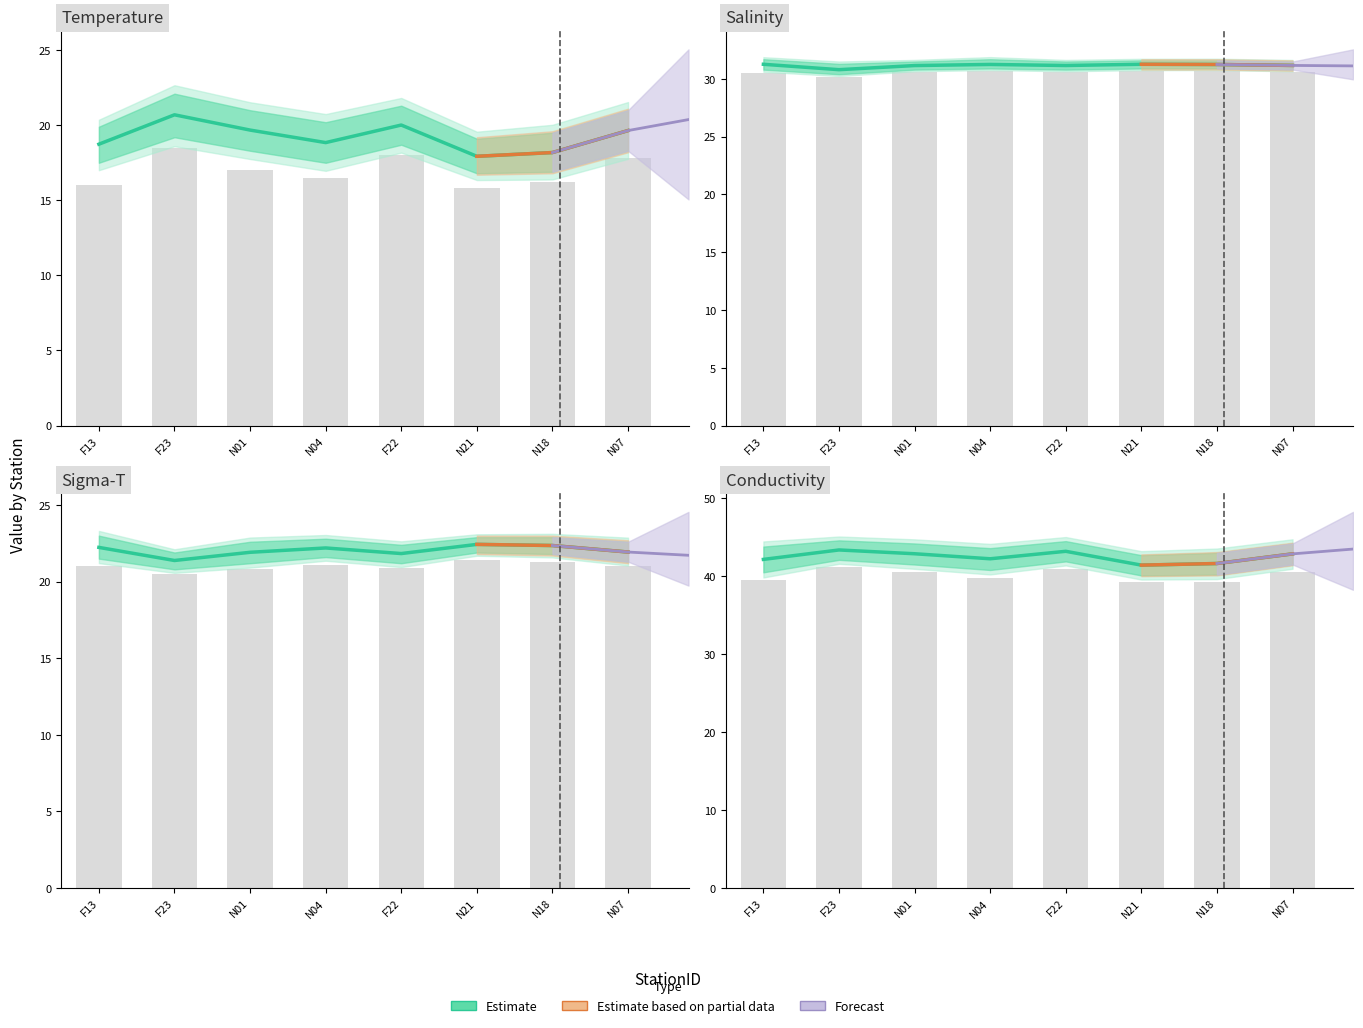

The value of Sigma-T at F23 is 21.4. True or false?

True